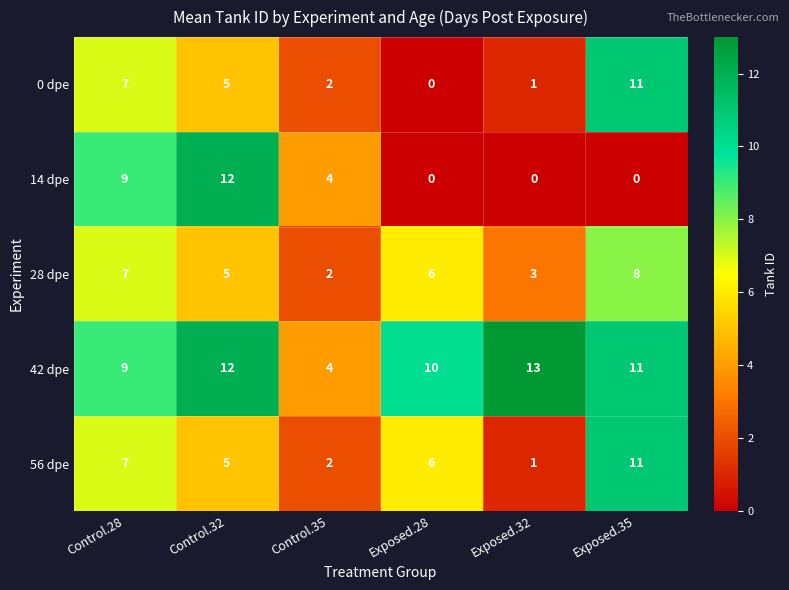

Is it true that 28 dpe equals 2 at Control.35?

True